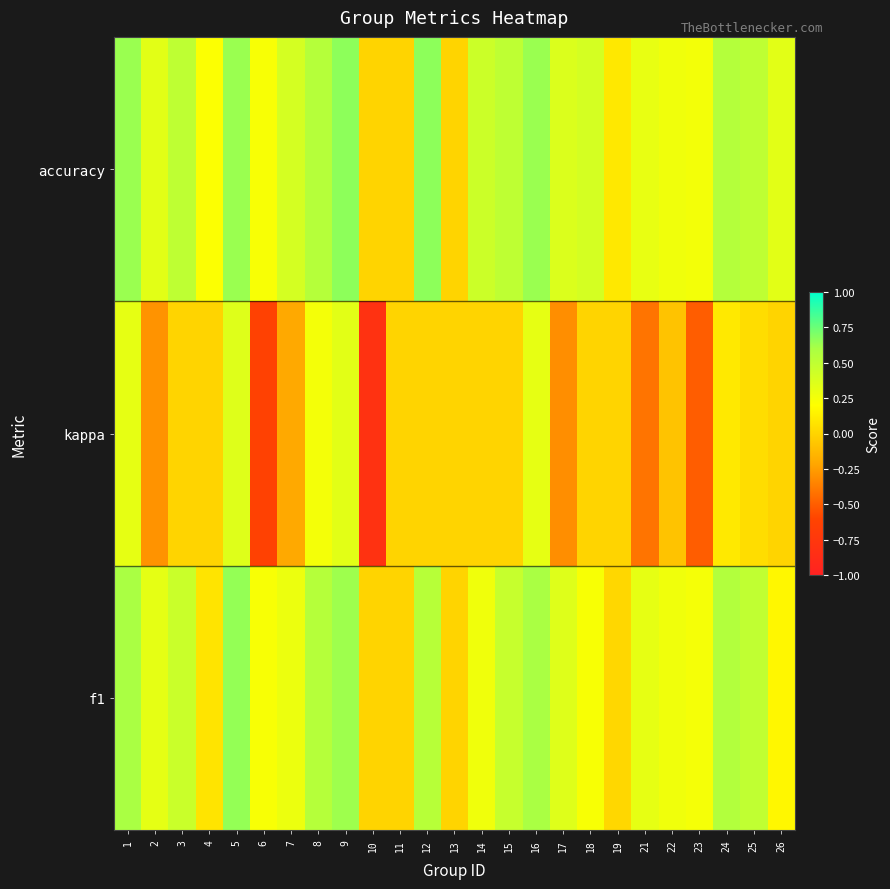

At how many categories does at least one series exceed 0?

22